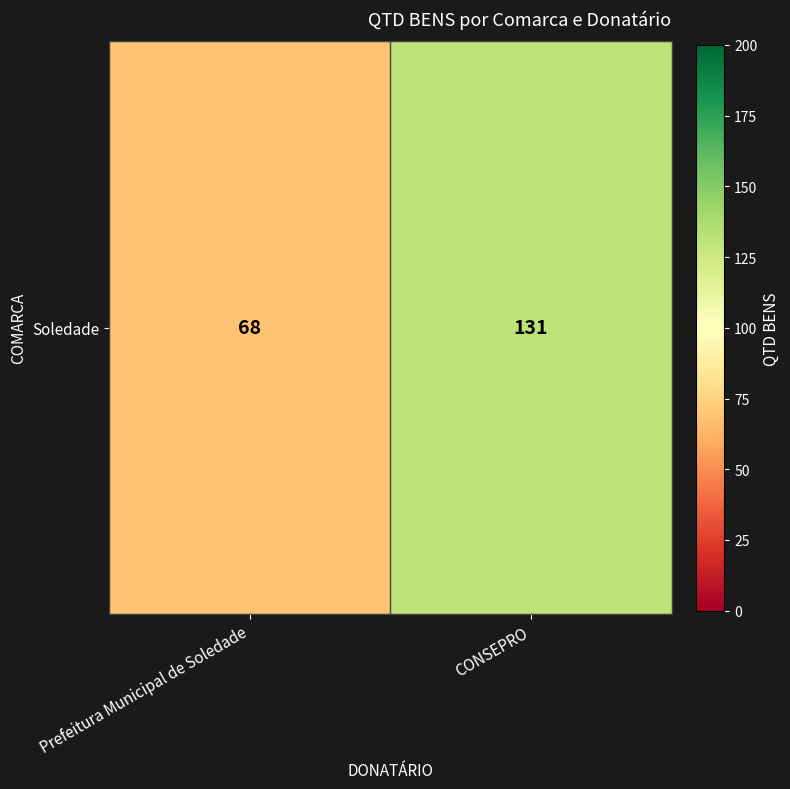

Is it true that the value at CONSEPRO is 131?

True